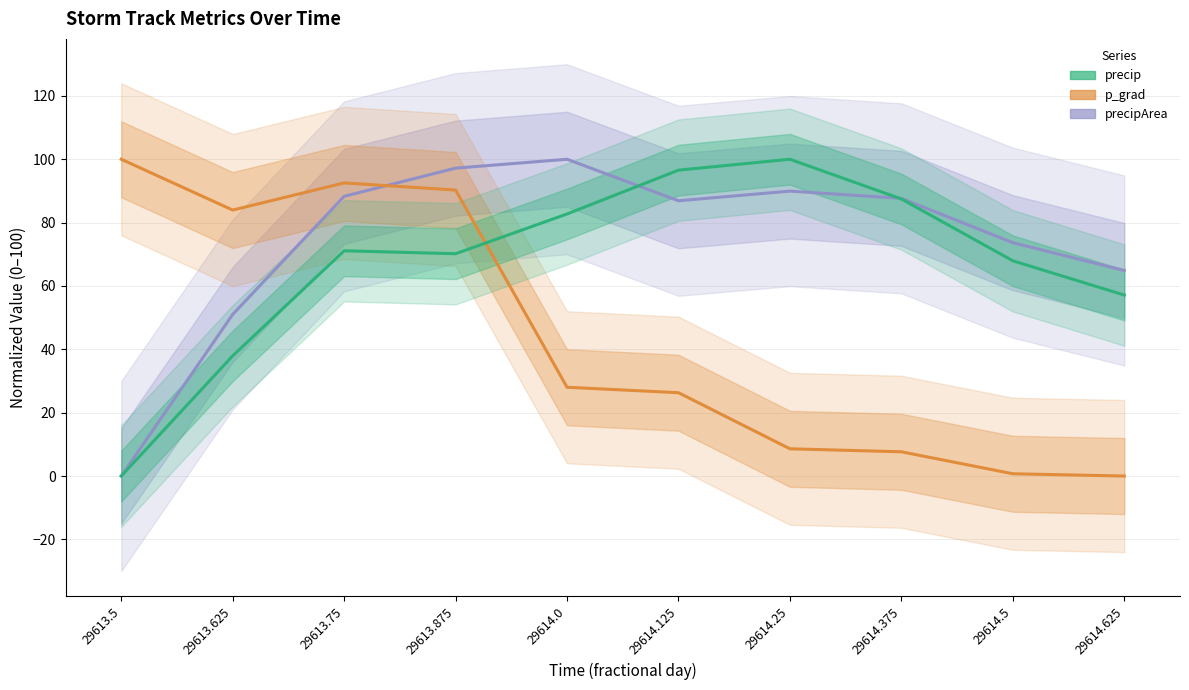

At which label does precip first exceed 71?

29613.75